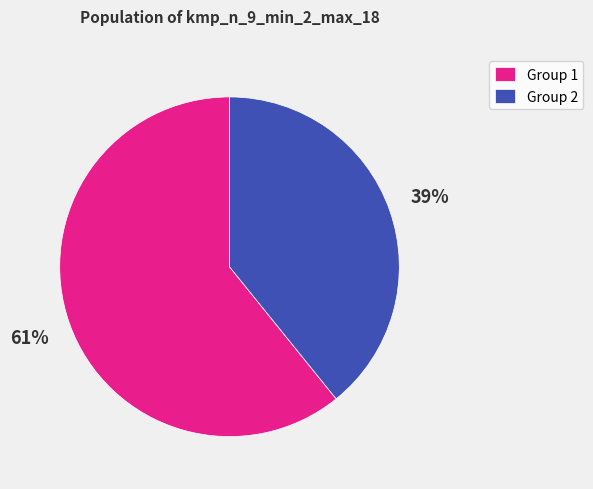

Count the number of slices in the pie.

2